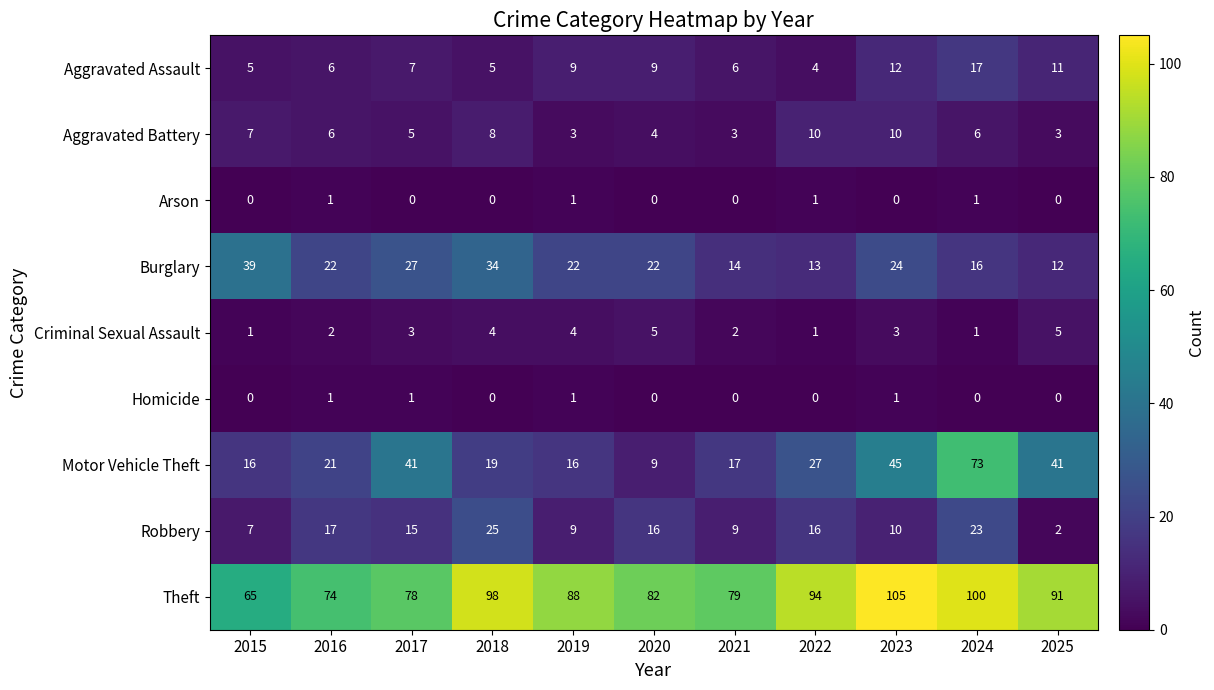

True or false: Aggravated Assault has a value of 15 at 2020.

False